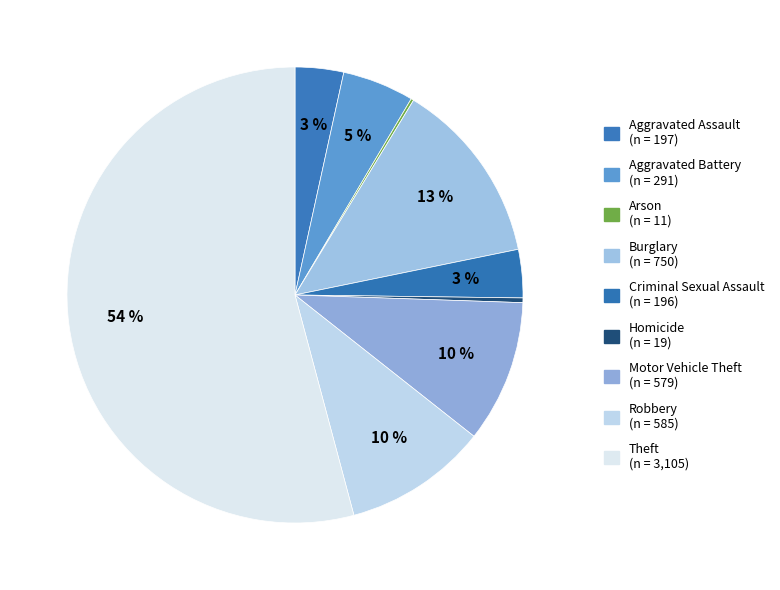

What is the smallest slice in the pie chart?

Arson